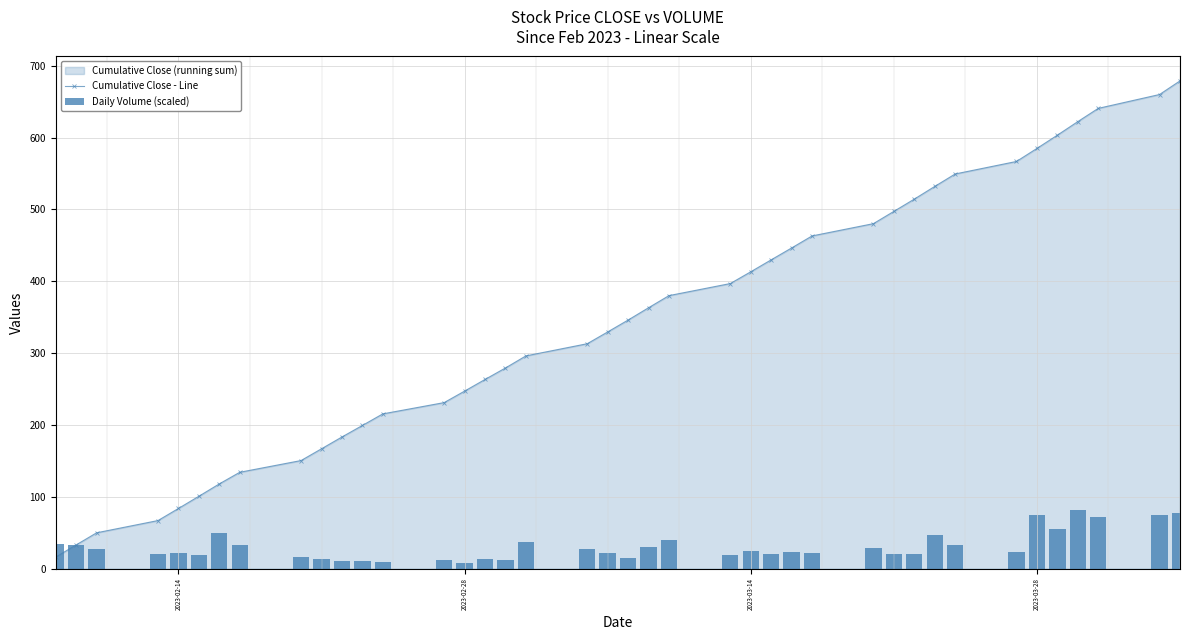

What is the lowest value of the Cumulative Close - Line series?

16.2